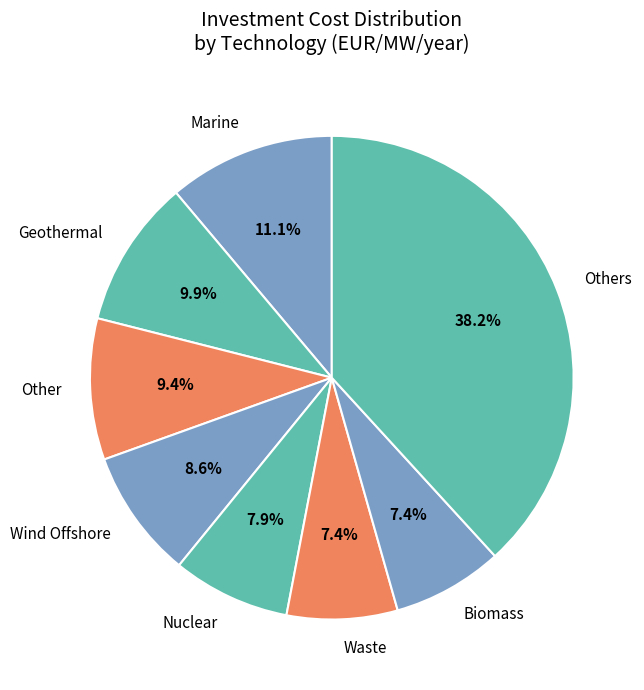

What percentage is the Nuclear slice, to the nearest percent?

8%